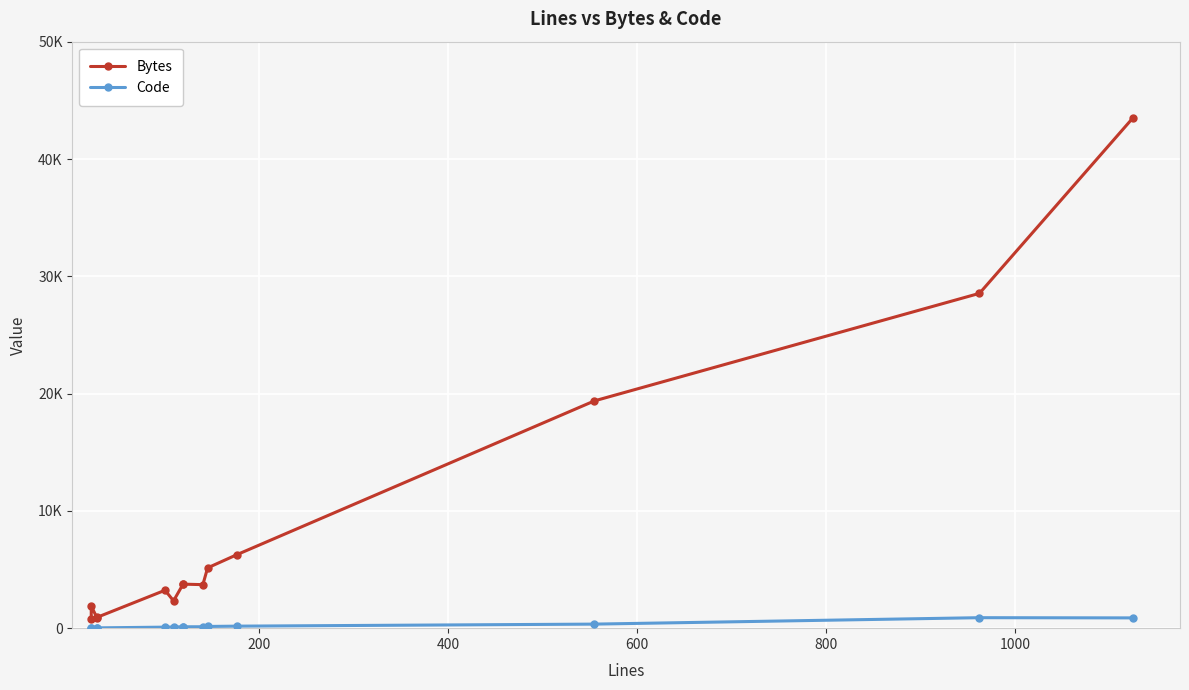

What is the sum of all Bytes values?

124102